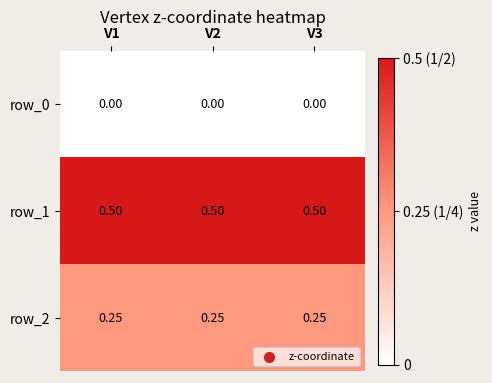

Which has a higher value, V1 or V3?

V1